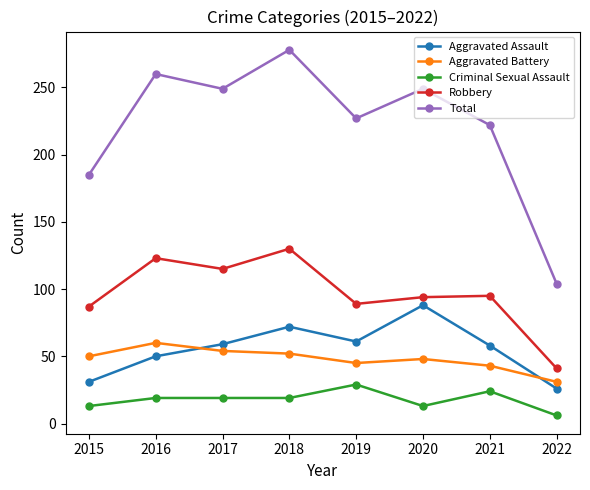

What is the value of the Total point at the 7th from the left?

222